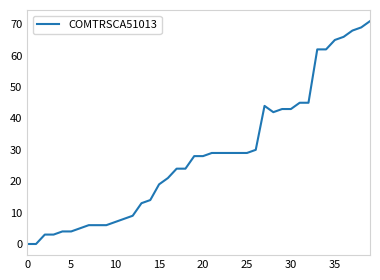

Is this an area chart (filled region under the line)?

No